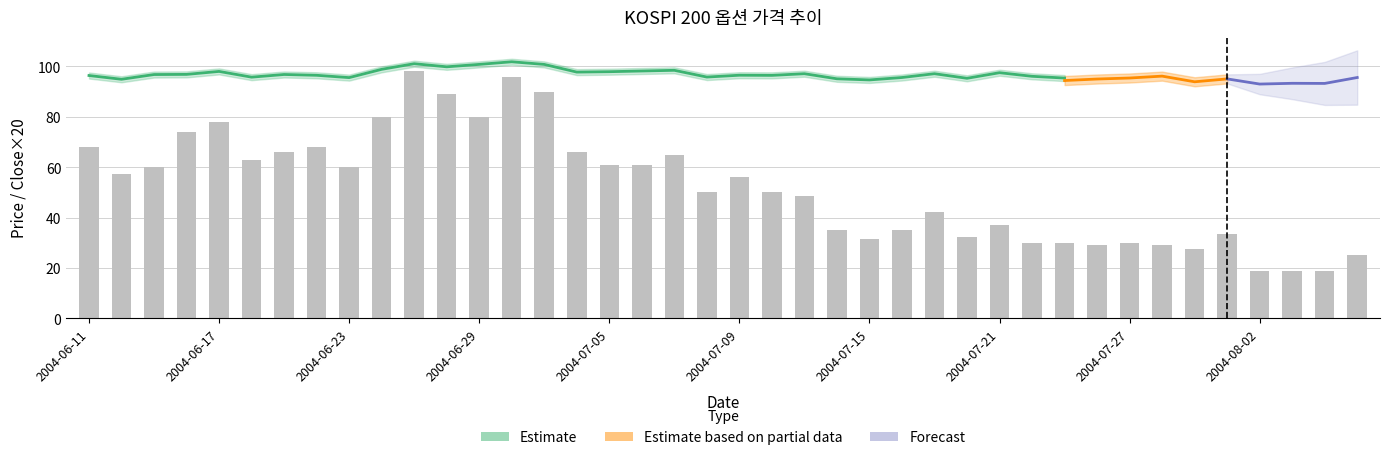

Where does the TDD_CLSPRC series first go above 2?

2004-06-11